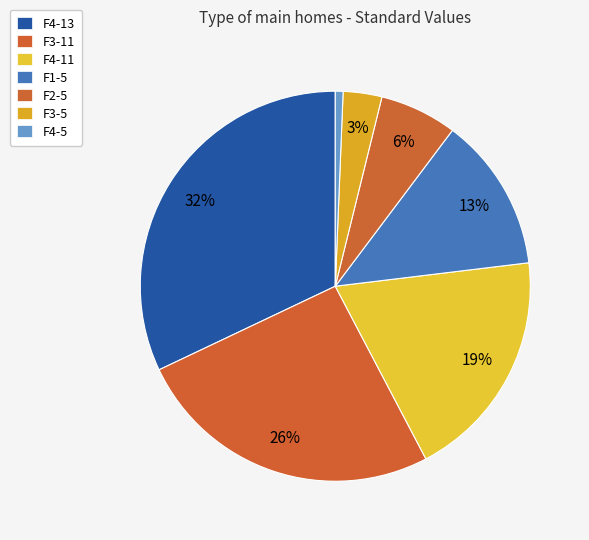

To the nearest percent, what is the combined percentage of F4-11 and F4-13?

51%